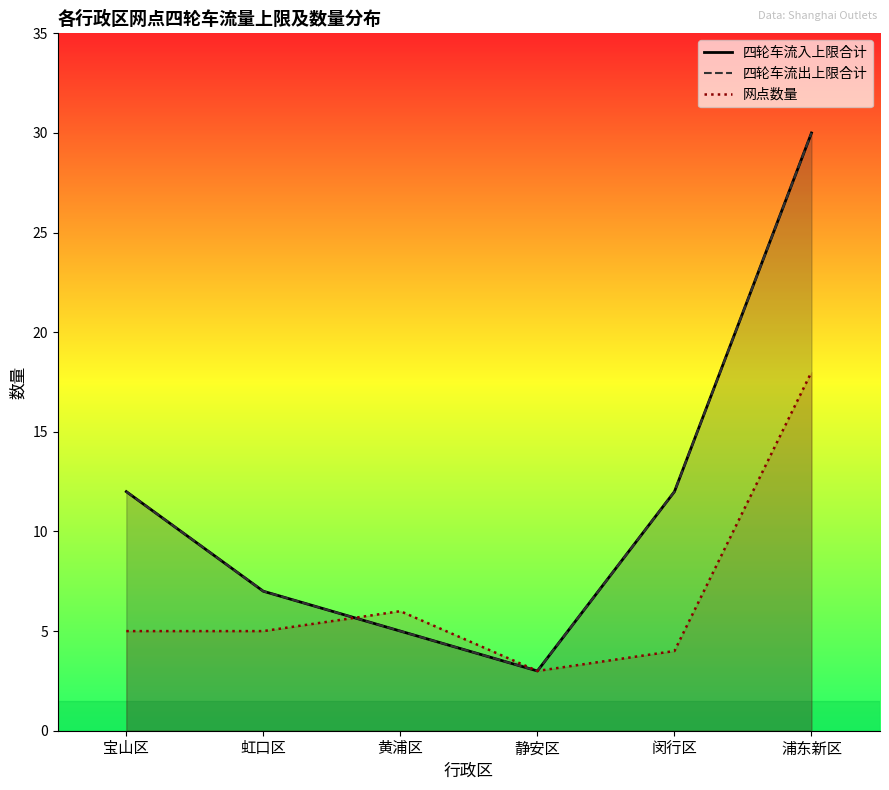

How many values in the 四轮车流入上限合计 series exceed 12?

1